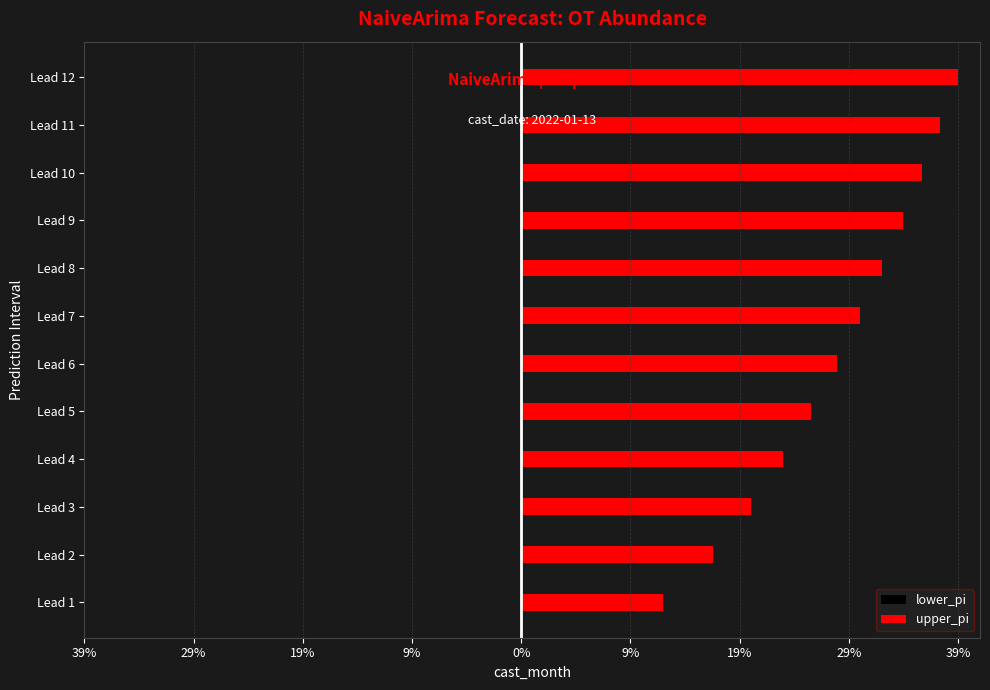

What are all the series names shown in the legend?

lower_pi, upper_pi